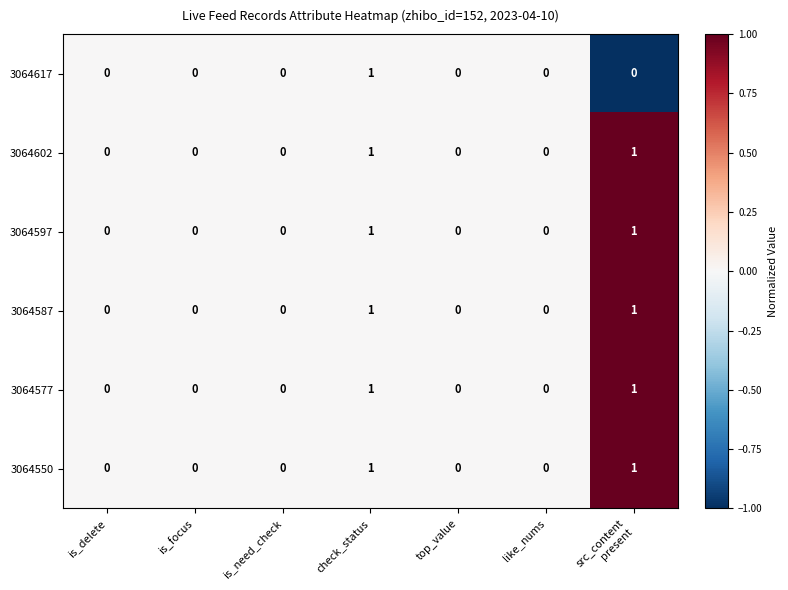

True or false: 3064587 has a value of 0 at is_need_check.

True